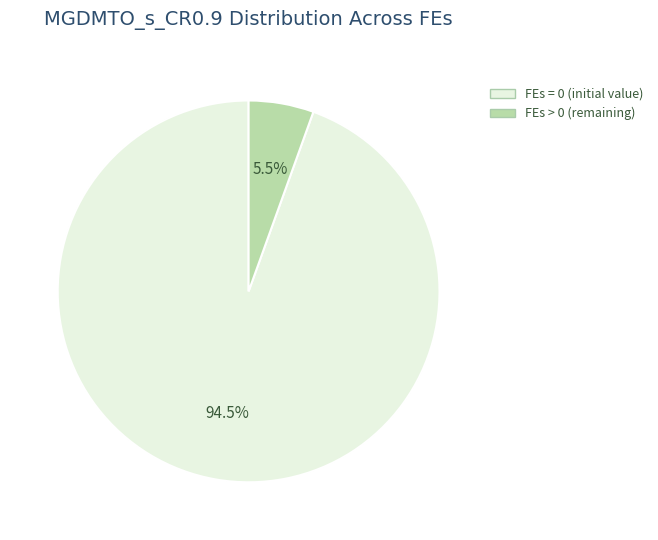

Is there any slice that represents more than half of the pie?

Yes